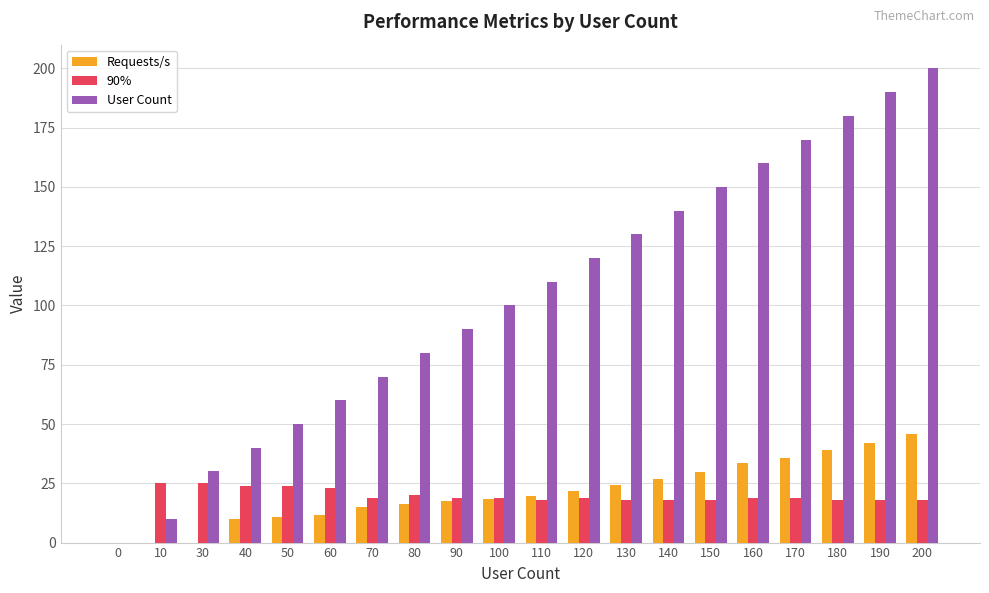

What is the maximum value for Requests/s?

45.8